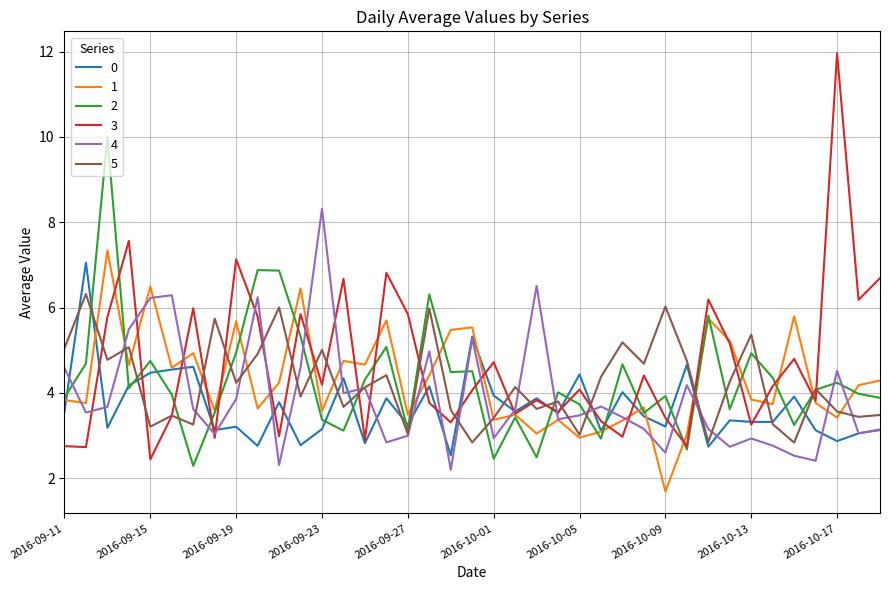

What is the smallest value displayed?

1.7